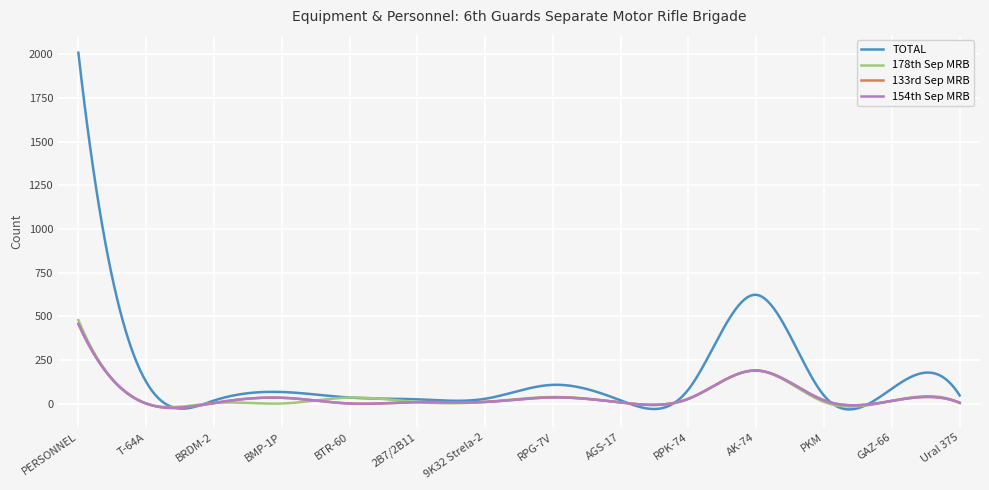

Reading left to right, list all the values displayed in this chart.

TOTAL: PERSONNEL=2010	T-64A=124	BRDM-2=17	BMP-1P=66	BTR-60=34	2B7/2B11=24	9K32 Strela-2=27	RPG-7V=107	AGS-17=18	RPK-74=81	AK-74=623	PKM=45	GAZ-66=85	Ural 375=46
178th Sep MRB: PERSONNEL=478	T-64A=0	BRDM-2=3	BMP-1P=0	BTR-60=34	2B7/2B11=8	9K32 Strela-2=9	RPG-7V=37	AGS-17=6	RPK-74=27	AK-74=189	PKM=9	GAZ-66=15	Ural 375=4
133rd Sep MRB: PERSONNEL=456	T-64A=0	BRDM-2=3	BMP-1P=33	BTR-60=0	2B7/2B11=8	9K32 Strela-2=9	RPG-7V=35	AGS-17=6	RPK-74=27	AK-74=189	PKM=18	GAZ-66=15	Ural 375=4
154th Sep MRB: PERSONNEL=456	T-64A=0	BRDM-2=3	BMP-1P=33	BTR-60=0	2B7/2B11=8	9K32 Strela-2=9	RPG-7V=35	AGS-17=6	RPK-74=27	AK-74=189	PKM=18	GAZ-66=15	Ural 375=4